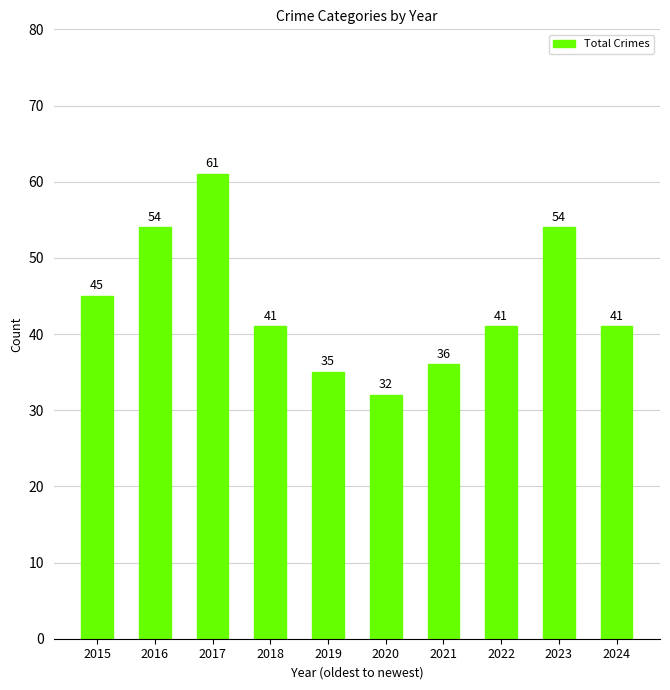

Approximately how many times larger is the value at 2016 compared to 2017?

0.9